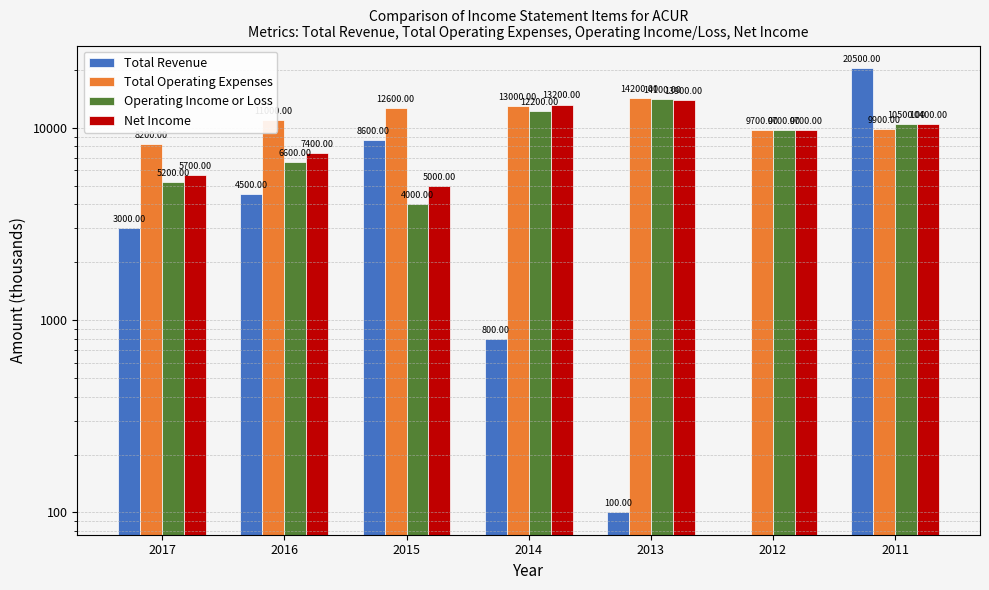

What is the lowest value of the Total Operating Expenses series?

8200